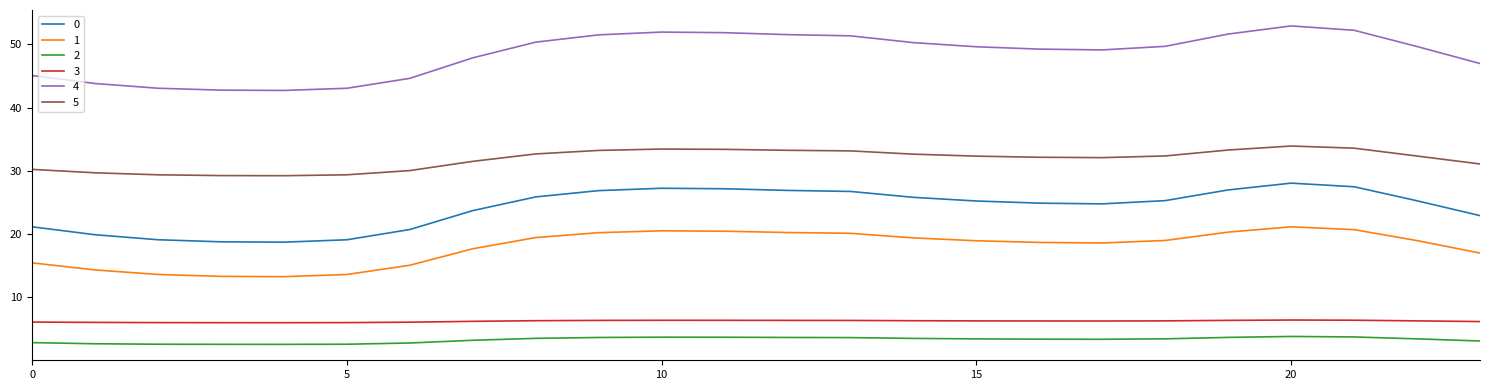

Which series has the largest total across all categories?

4